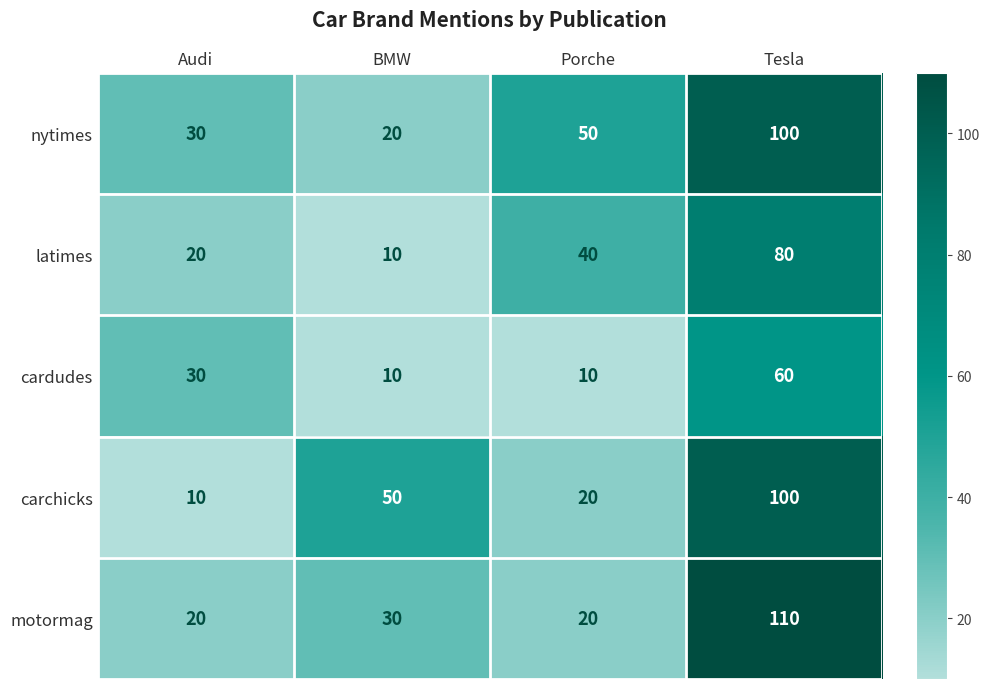

What is the minimum value for motormag?

20